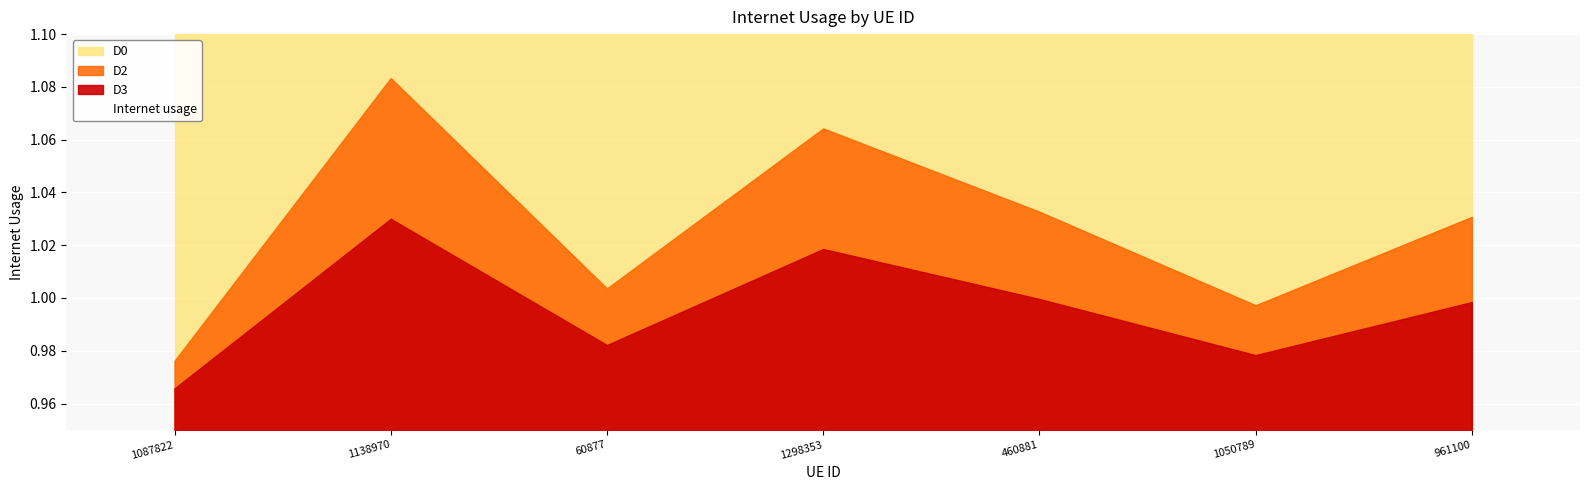

What is the smallest value displayed?

1.0